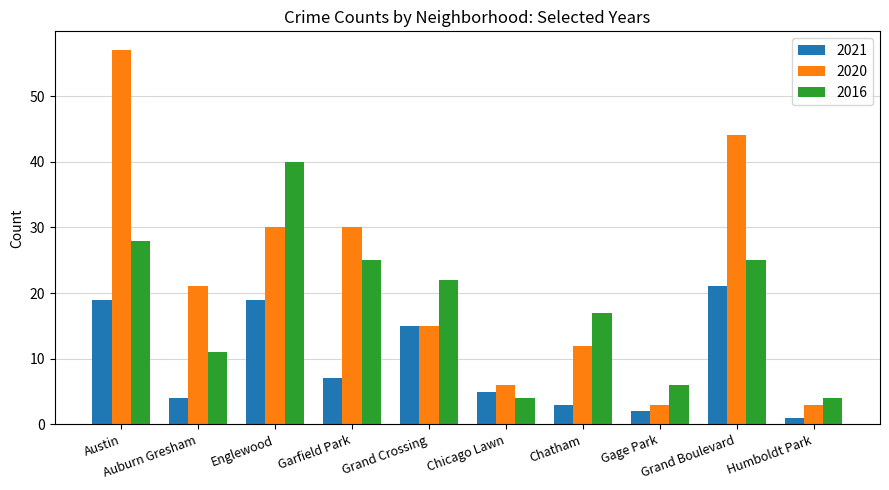

The value of 2016 at Garfield Park is 36. True or false?

False